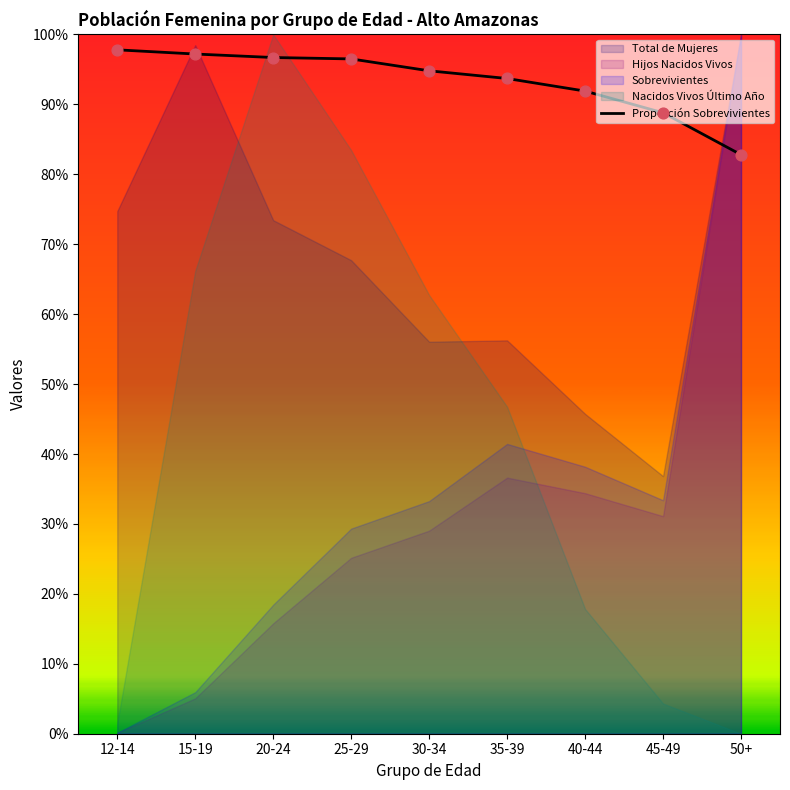

What is the change in value from 25-29 to 40-44?

-4.6